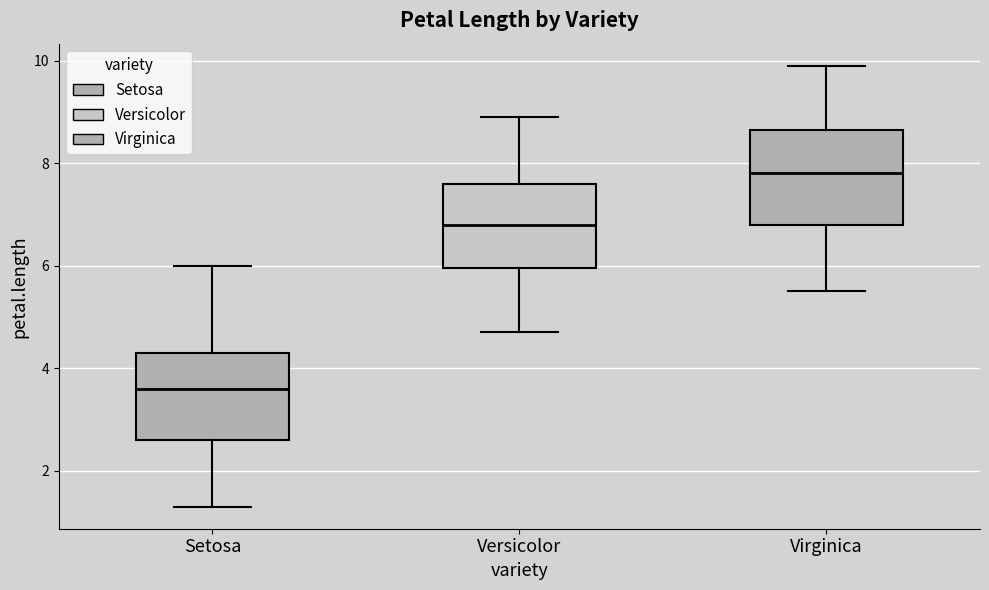

Reading left to right, transcribe this box plot: for each box, give where its median line is, the range the box spans, and where its two whiskers end, as read against the y-axis. The values are not printed on the chart, so give them approximately, as read against the axis.

Setosa: median 3.6, box 2.6 to 4.4, whiskers 1.4 to 6.0
Versicolor: median 6.8, box 6.0 to 7.6, whiskers 4.8 to 9.0
Virginica: median 7.8, box 6.8 to 8.6, whiskers 5.6 to 10.0